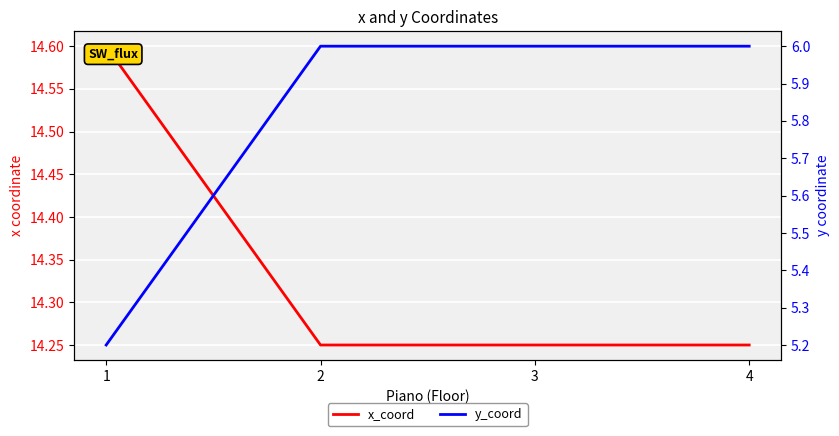

True or false: y_coord has more than 1 points higher than both neighbors.

False